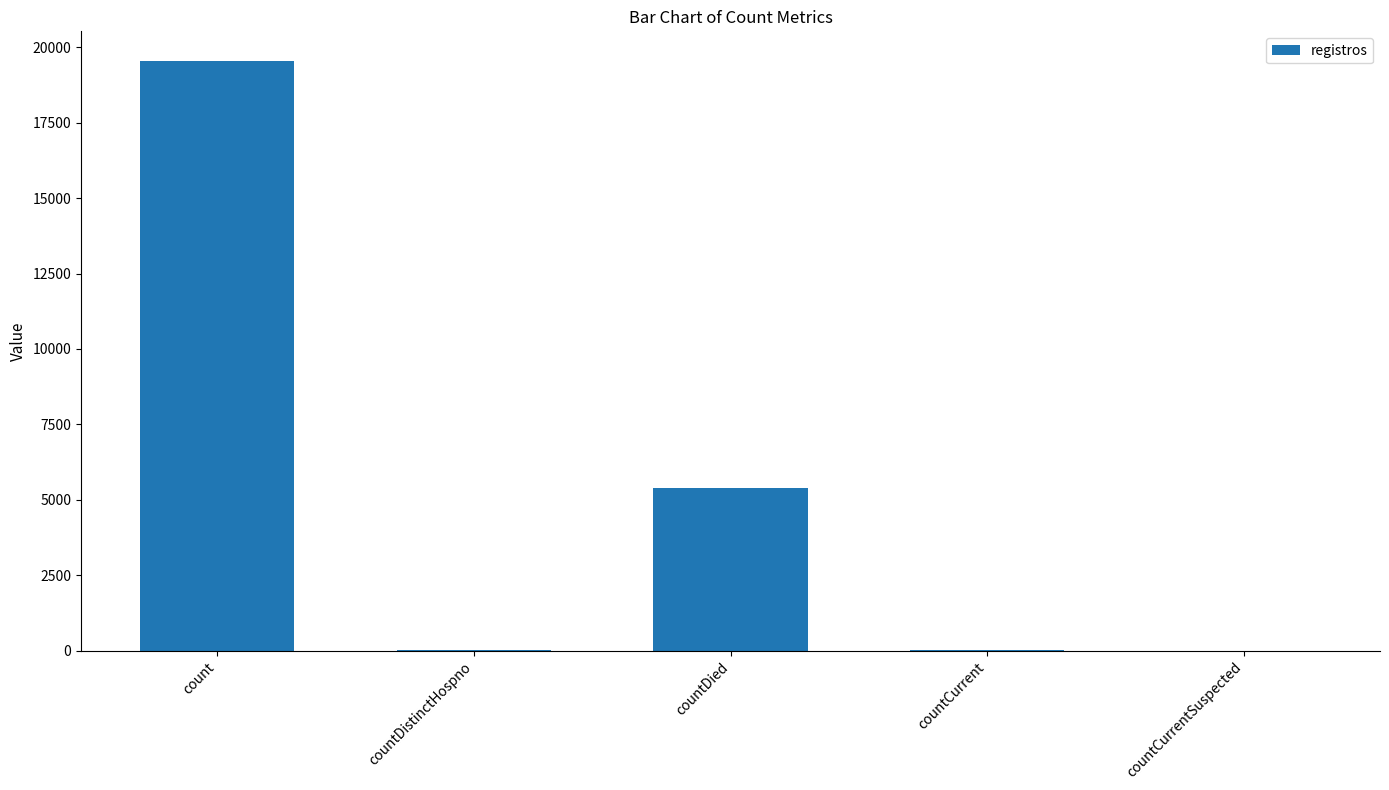

Is it true that the value at countDied is 2645?

False